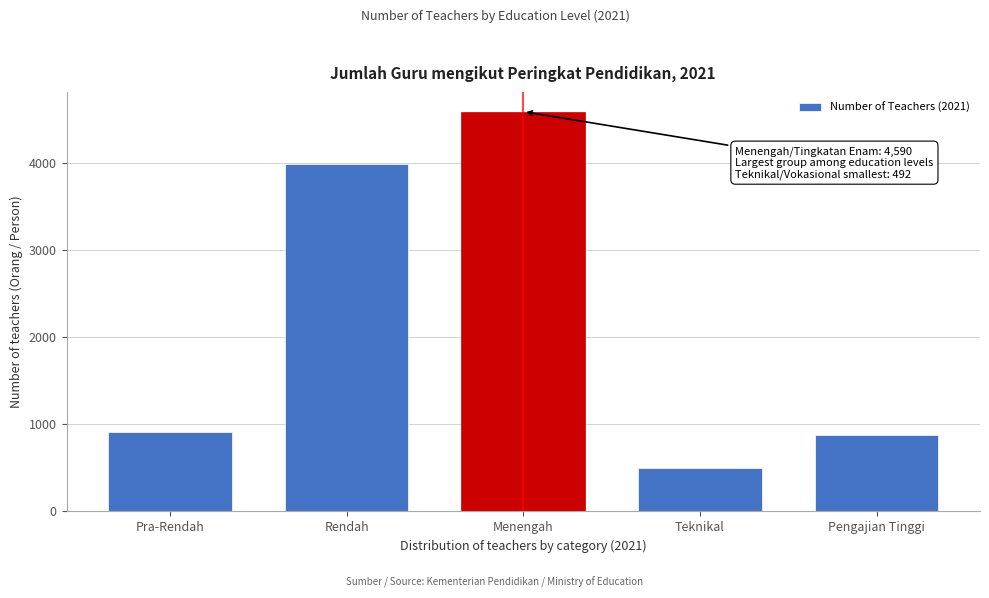

Reading left to right, transcribe all the data shown in this chart.

913	3983	4590	492	874